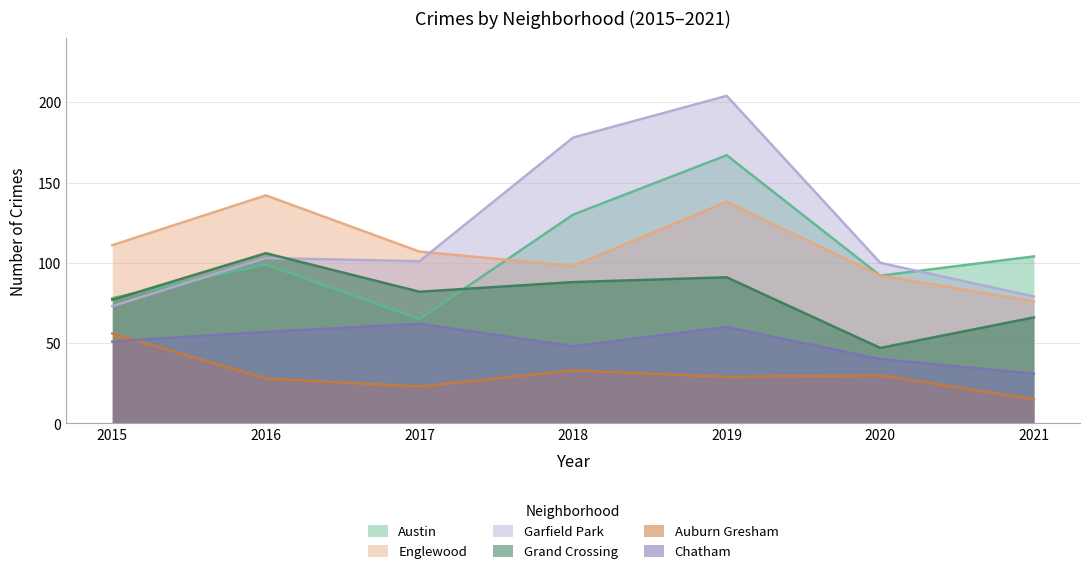

What is the difference between the highest and lowest values at 2020?

70